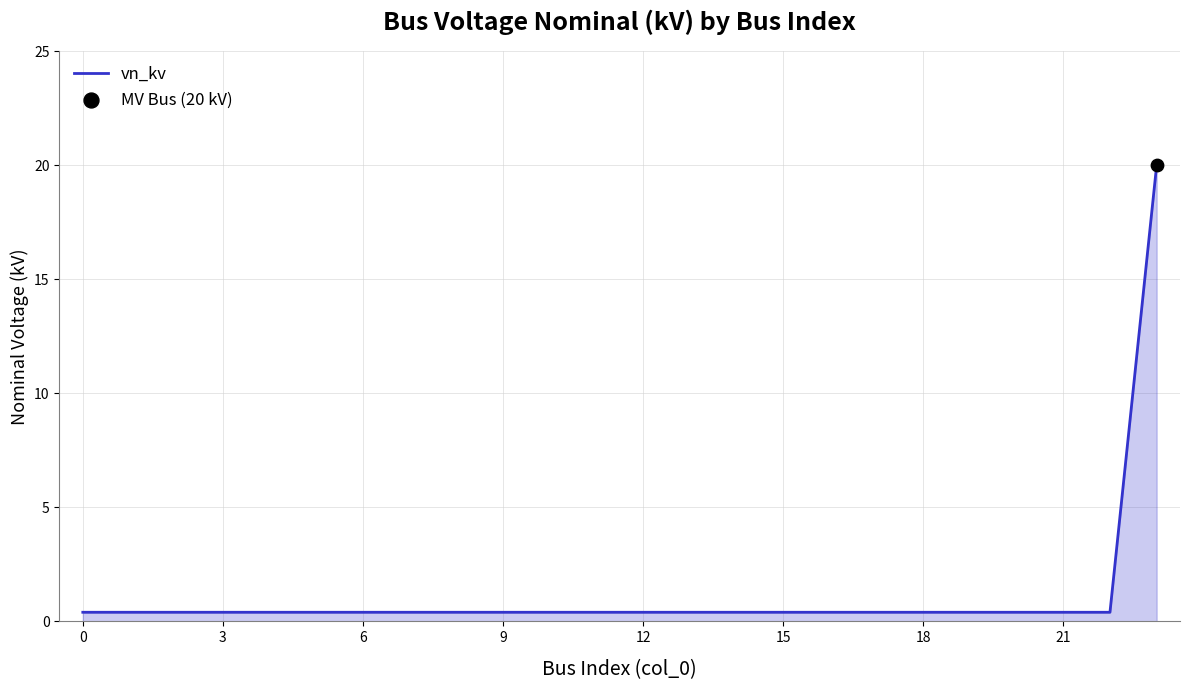

What is the greatest value displayed?

20.0